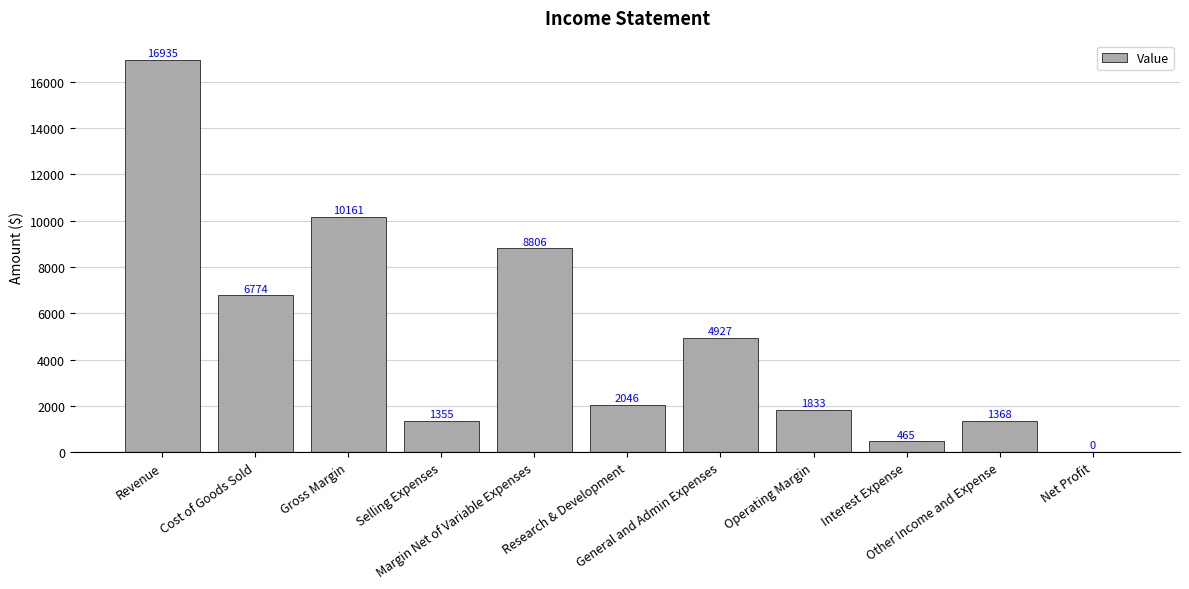

Reading right to left, extract all data points from this chart.

Net Profit=0	Other Income and Expense=1368	Interest Expense=465	Operating Margin=1833	General and Admin Expenses=4927	Research & Development=2046	Margin Net of Variable Expenses=8806	Selling Expenses=1355	Gross Margin=10161	Cost of Goods Sold=6774	Revenue=16935